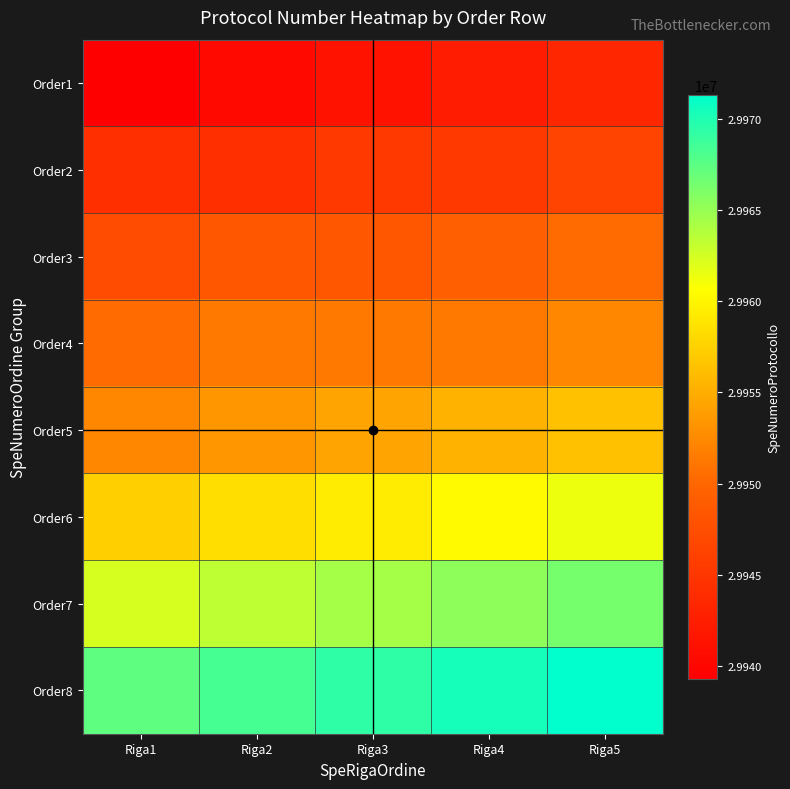

How many distinct data groups are displayed?

8